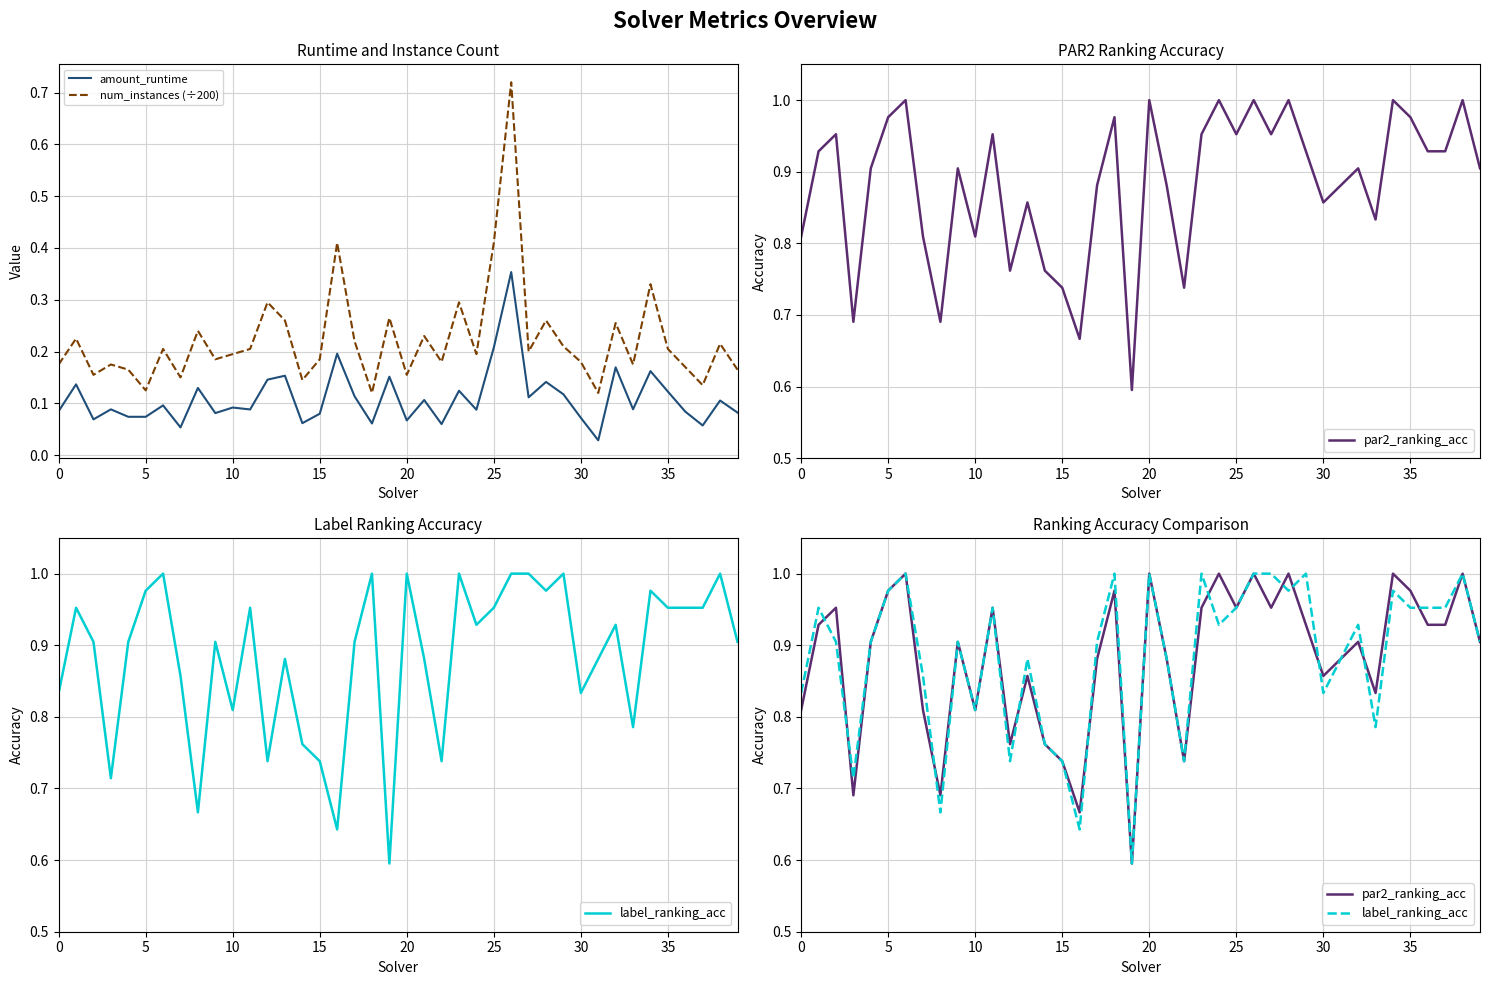

What is the value of the label_ranking_acc point at the 38th from the left?

1.0